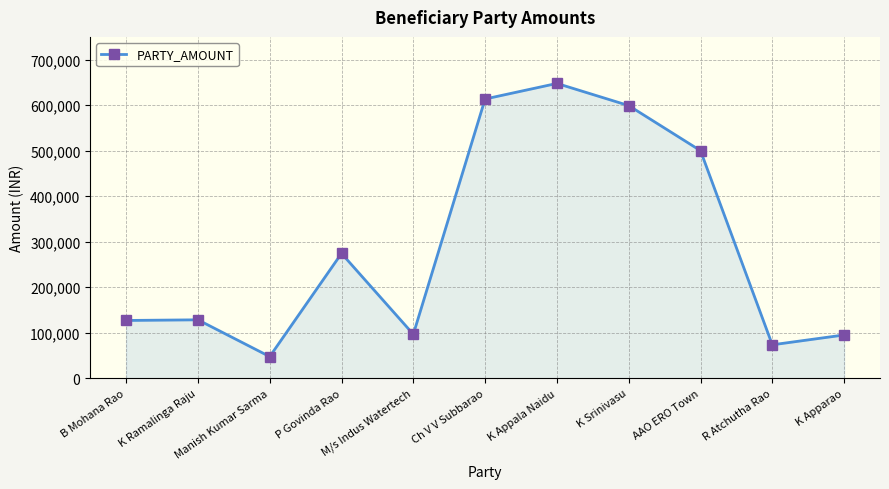

What is the value of the 2nd point from the left?

128317